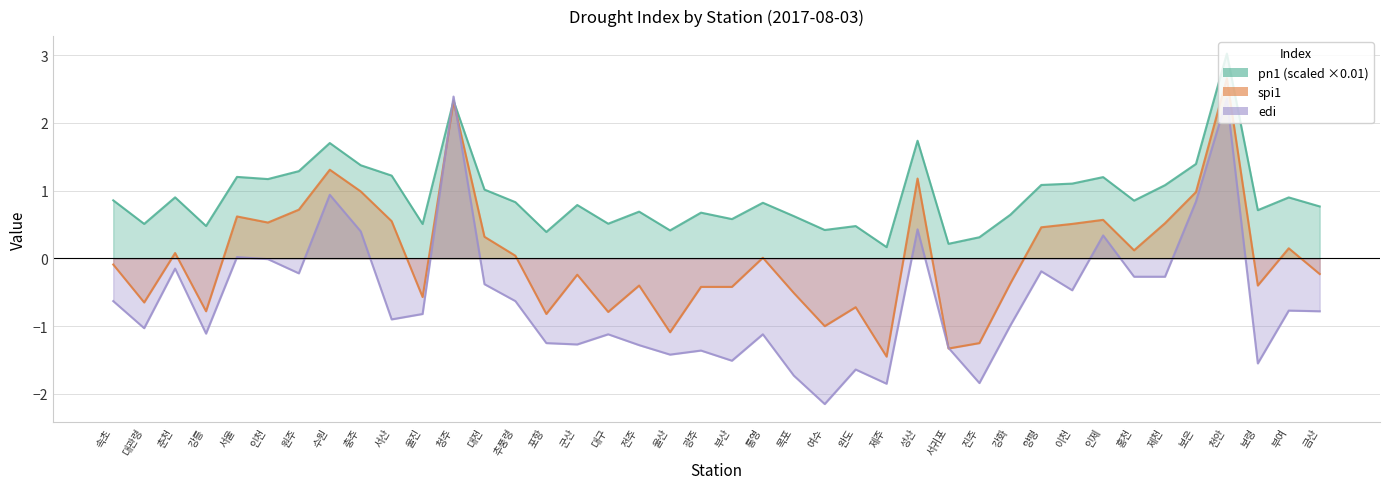

What is the spread (max minus min) of values at 추풍령?

1.5